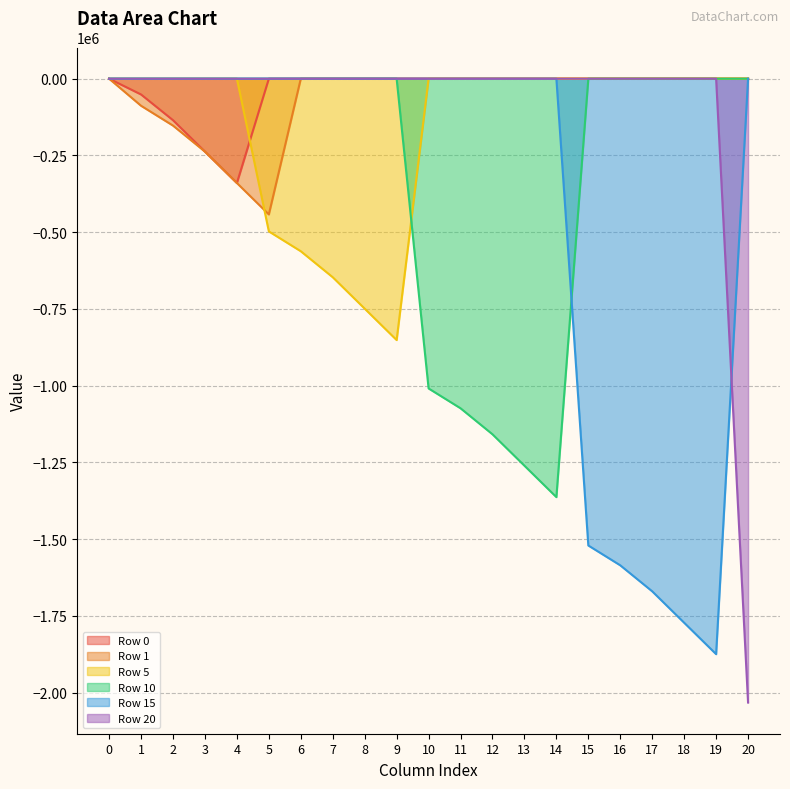

Read the Row 10 value at 12.

-1158528.9